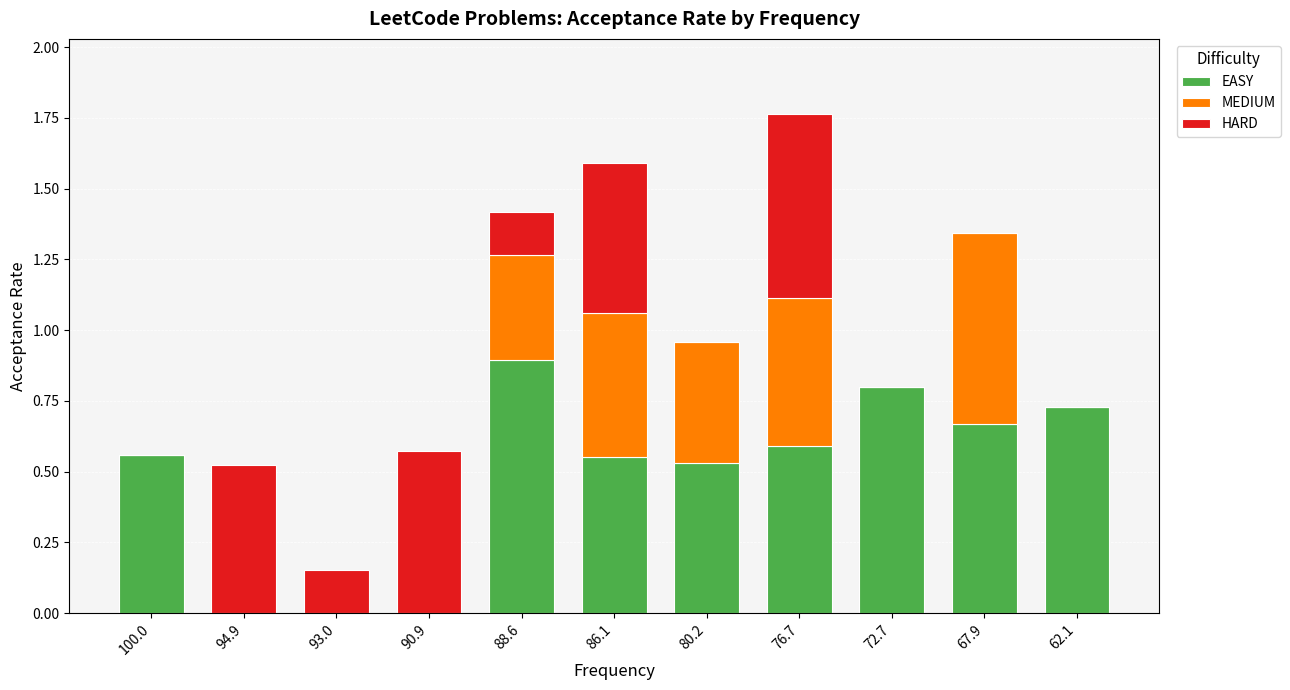

At which category is the sum across all series the highest?

76.7